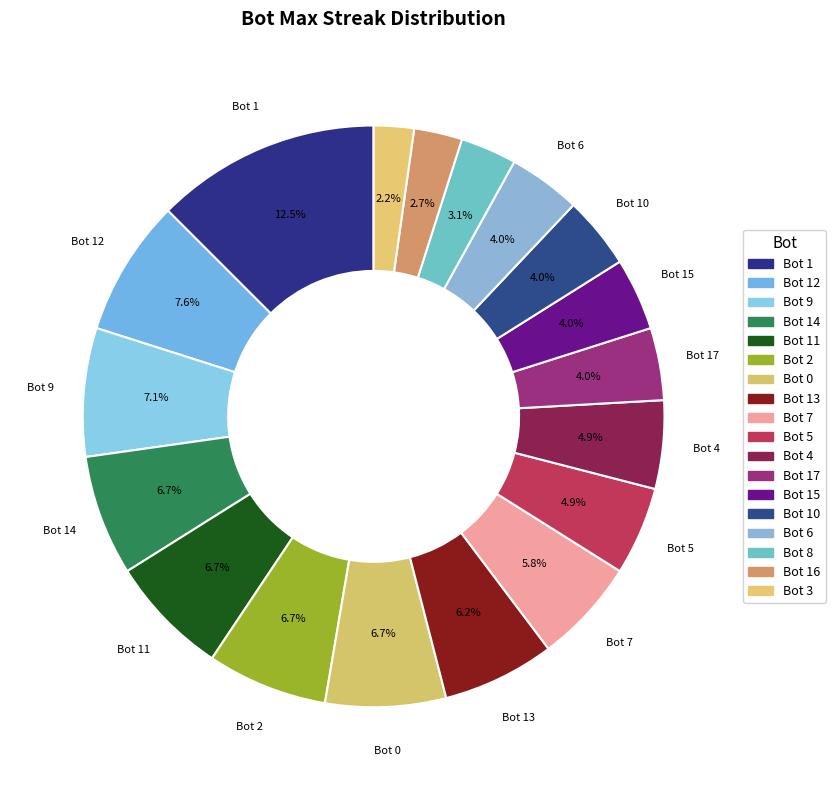

What is the ratio of the value at Bot 1 to the value at Bot 16?

4.7